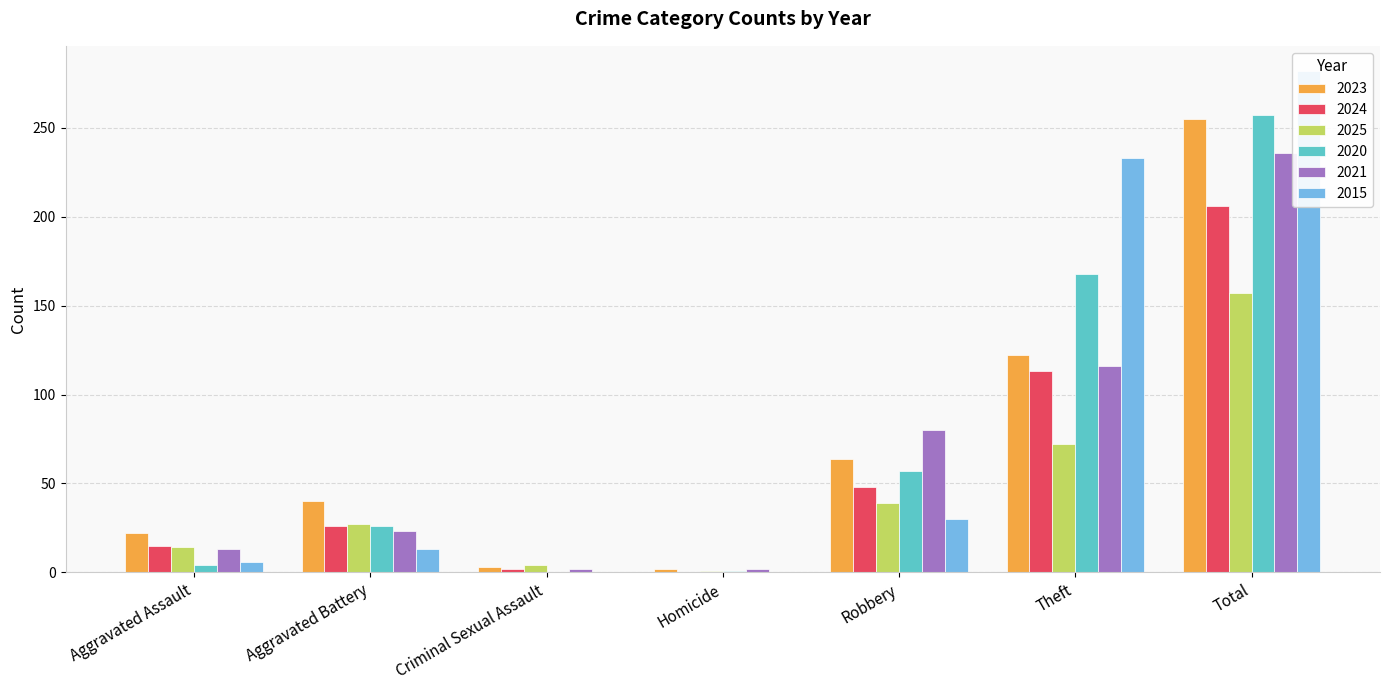

Is it true that 2025 equals 6 at Aggravated Battery?

False